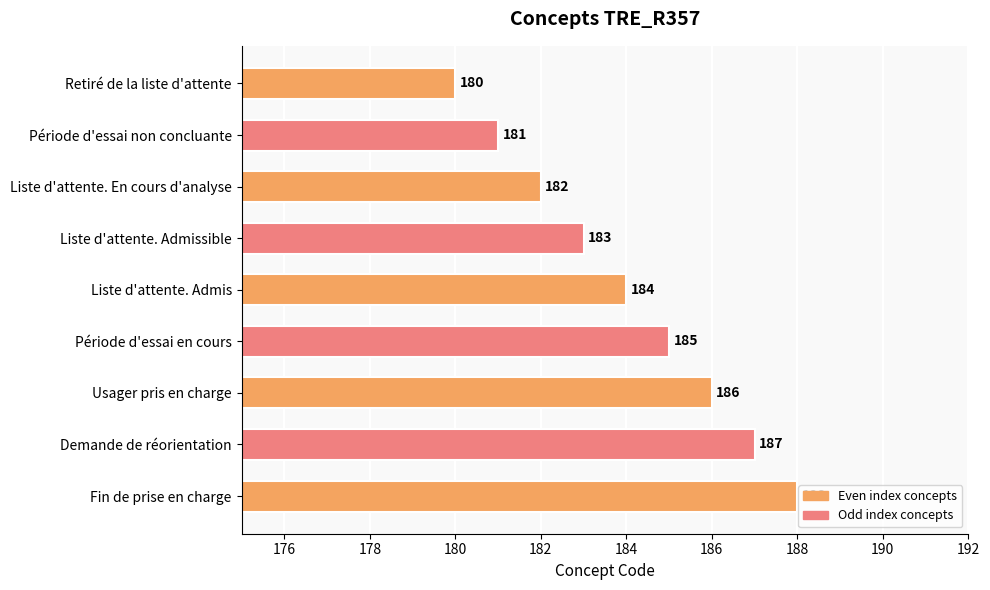

Reading bottom to top, transcribe all the data shown in this chart.

Fin de prise en charge=188	Demande de réorientation=187	Usager pris en charge=186	Période d'essai en cours=185	Liste d'attente. Admis=184	Liste d'attente. Admissible=183	Liste d'attente. En cours d'analyse=182	Période d'essai non concluante=181	Retiré de la liste d'attente=180